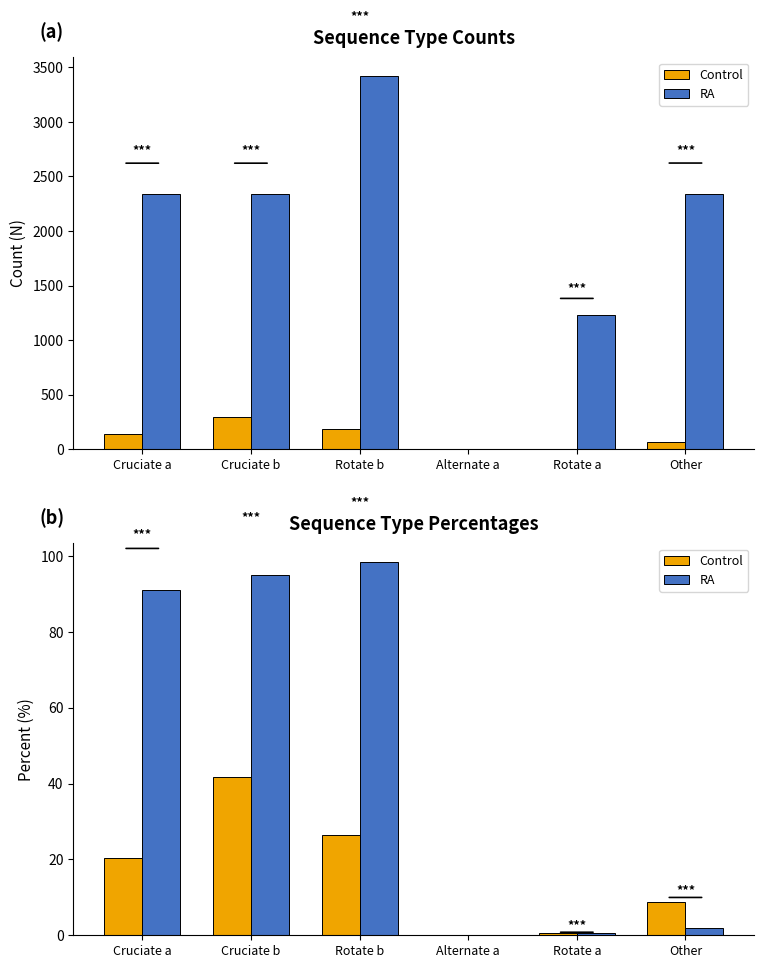

True or false: Control has a value of 2.5 at Other.

False